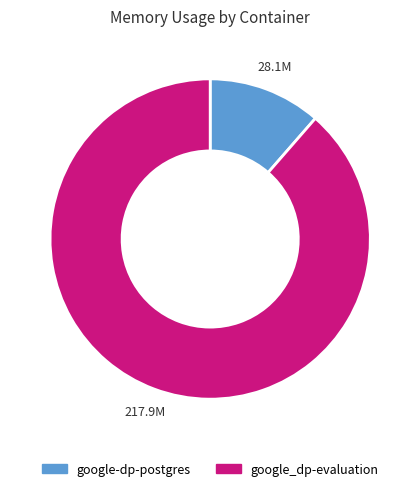

Which has a higher value, google_dp-evaluation or google-dp-postgres?

google_dp-evaluation